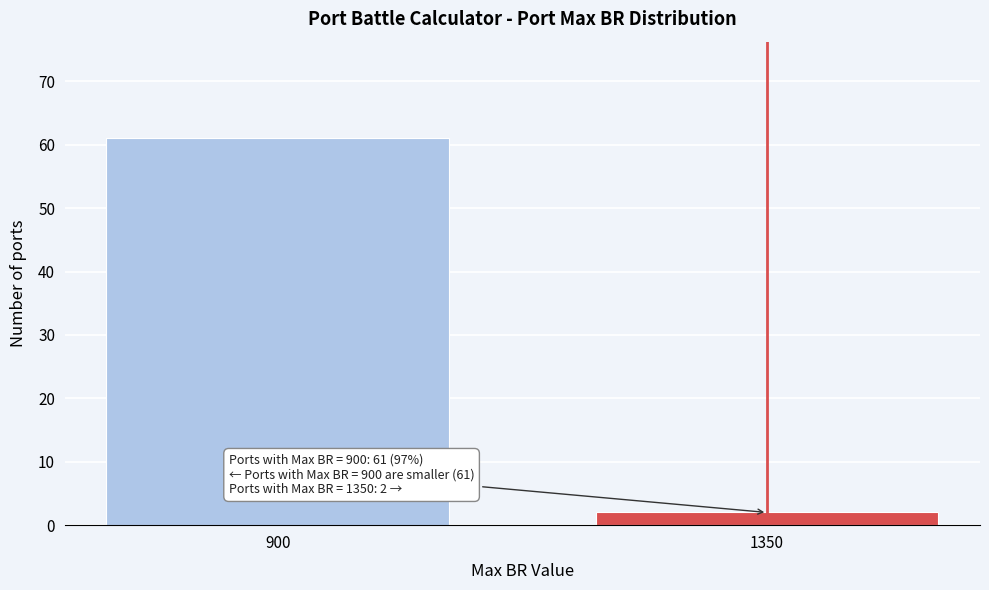

Reading left to right, transcribe all the data shown in this chart.

900=61	1350=2